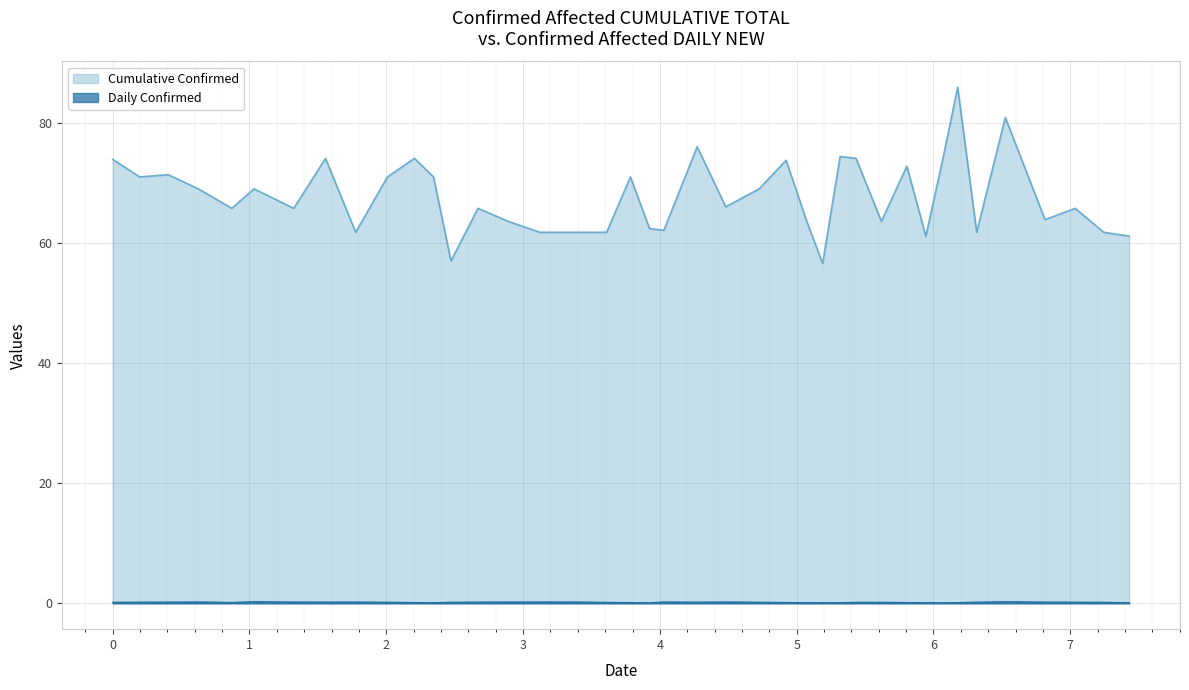

True or false: Daily Confirmed has more than 2 interior local peaks.

True